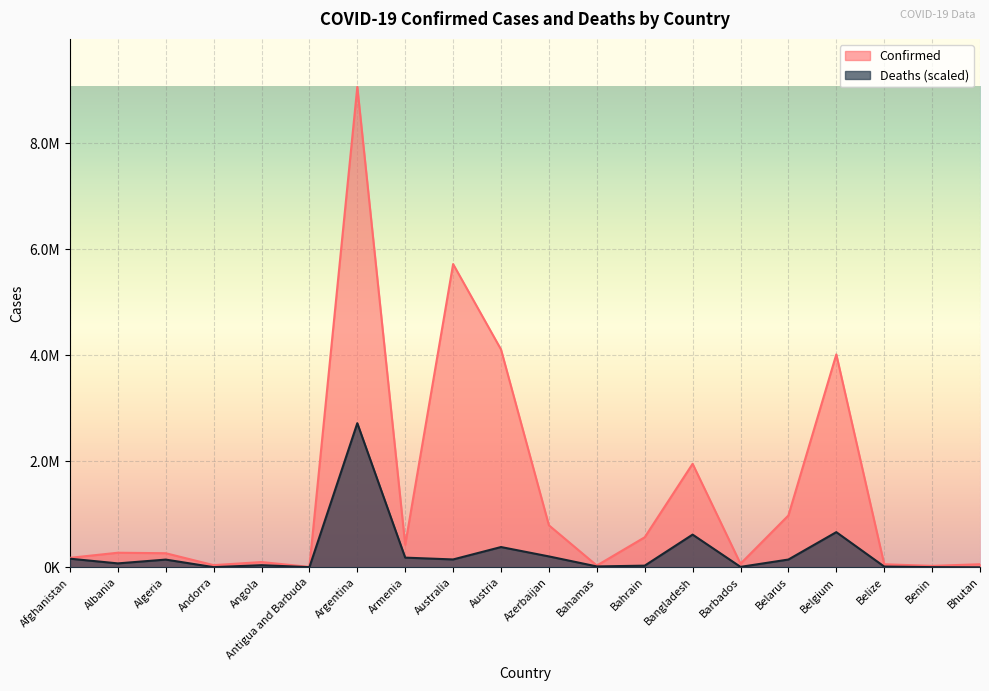

Reading right to left, list all the values displayed in this chart.

Confirmed: Bhutan=57909.0	Benin=26952.0	Belize=57419.0	Belgium=4015791.0	Belarus=977962.0	Barbados=67611.0	Bangladesh=1952583.0	Bahrain=566272.0	Bahamas=33483.0	Azerbaijan=792496.0	Austria=4108970.0	Australia=5719644.0	Armenia=422828.0	Argentina=9060923.0	Antigua and Barbuda=7571.0	Angola=99287.0	Andorra=41013.0	Algeria=265767.0	Albania=274828.0	Afghanistan=178745.0
Deaths: Bhutan=423.6	Benin=3452.3	Belize=14317.4	Belgium=663324.5	Belarus=146732.4	Barbados=8238.9	Bangladesh=616898.7	Bahrain=31239.9	Bahamas=16710.7	Azerbaijan=205590.6	Austria=382376.8	Australia=148384.4	Armenia=182610.7	Argentina=2718276.9	Antigua and Barbuda=2859.2	Angola=40241.3	Andorra=3240.5	Algeria=145609.9	Albania=74043.9	Afghanistan=162723.0